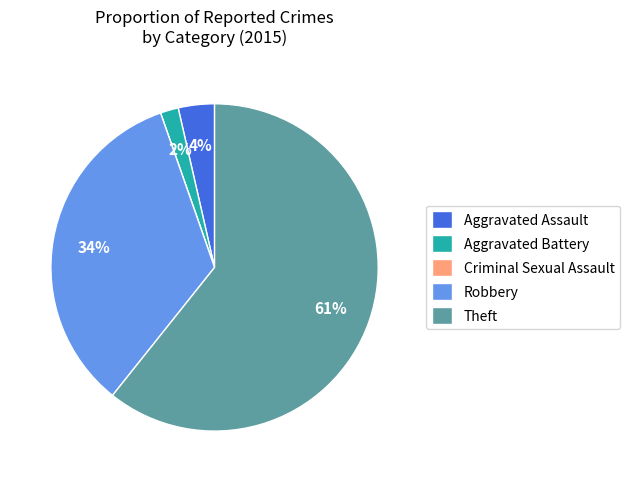

True or false: Aggravated Assault accounts for 4% of the total.

True